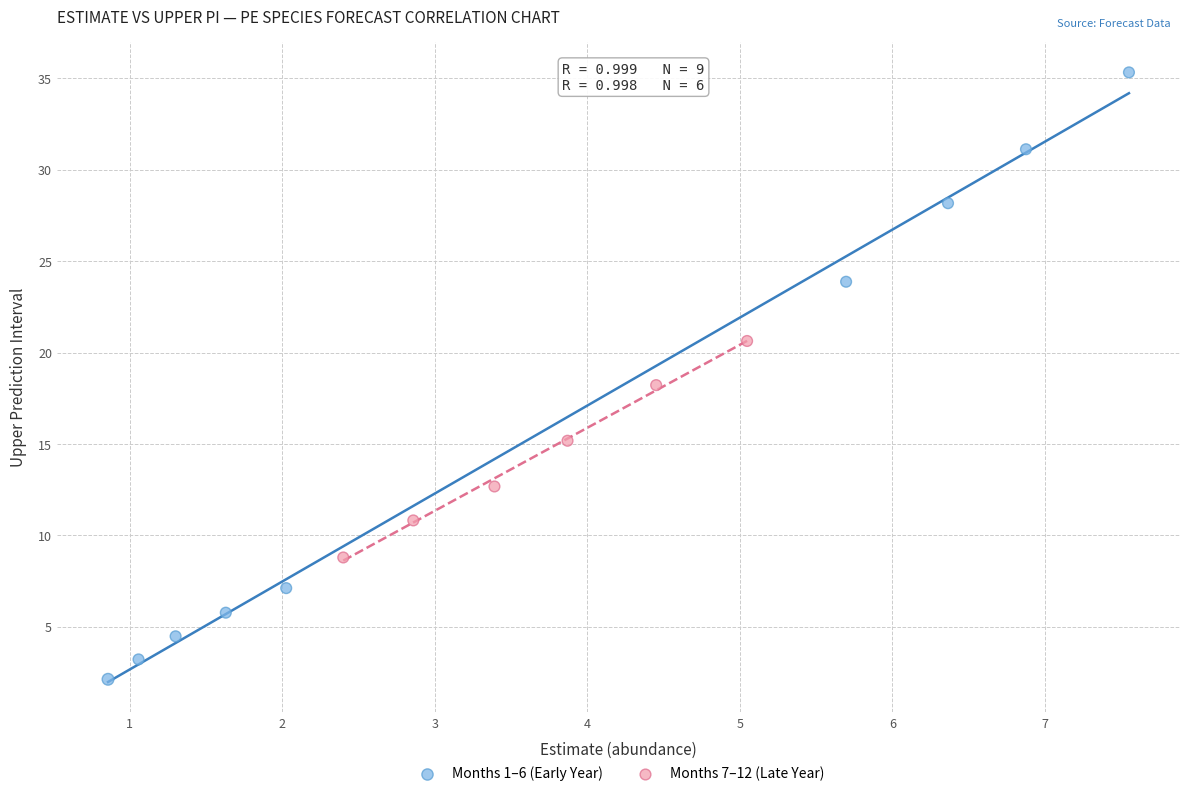

What are all the series names shown in the legend?

Months 1–6 (Early Year), Months 7–12 (Late Year)